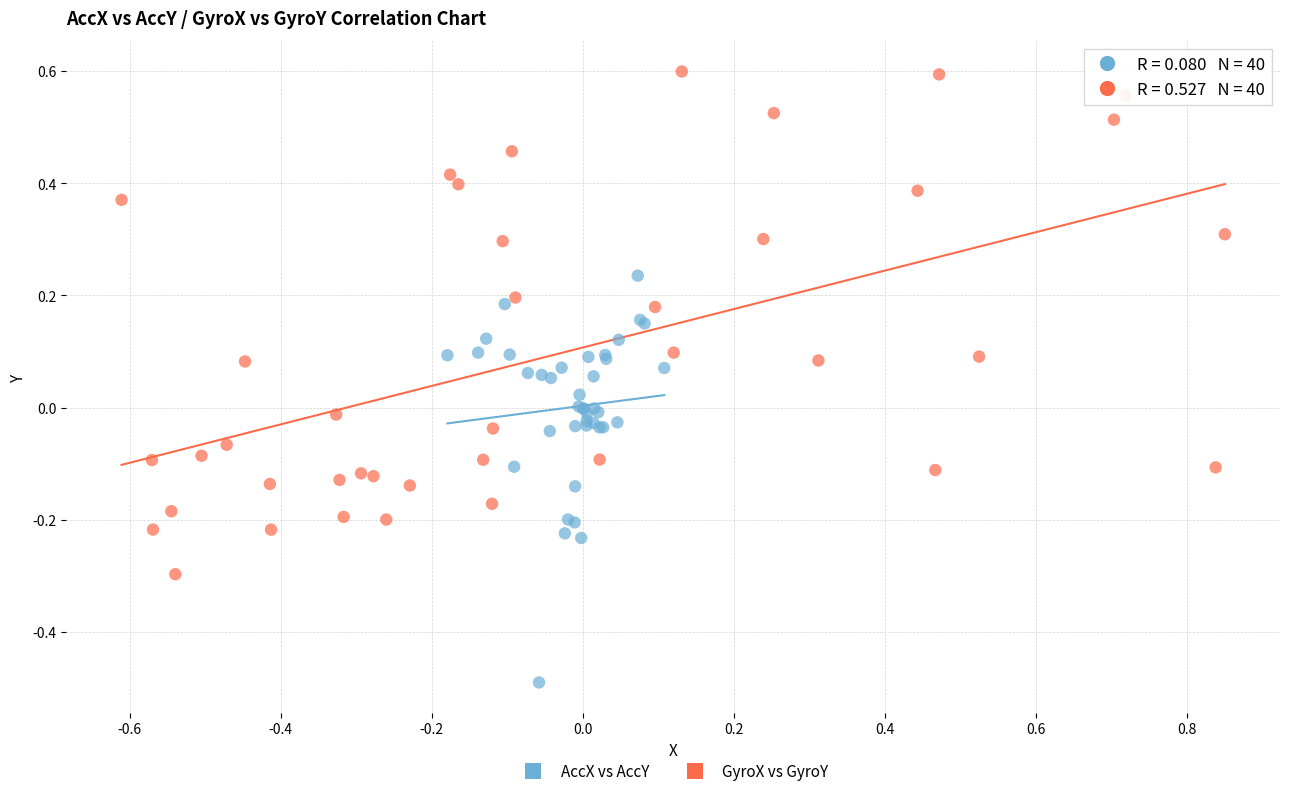

Which series reaches the maximum Y coordinate?

GyroX vs GyroY